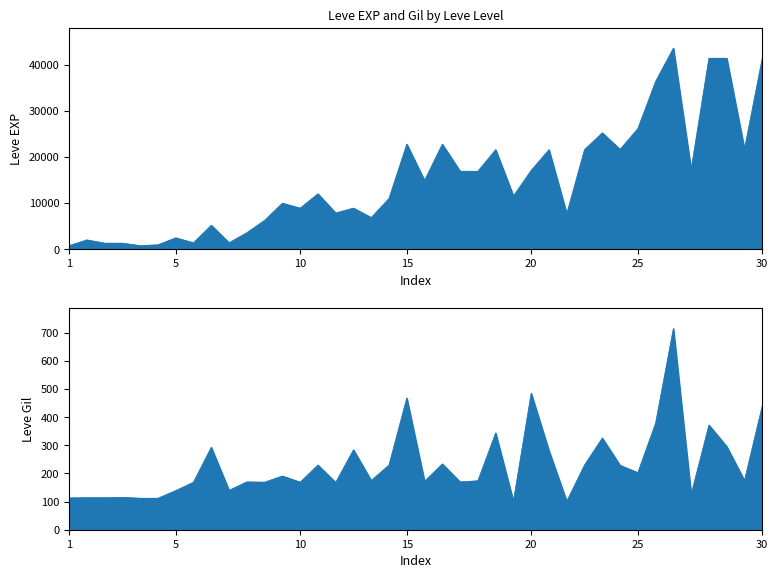

What is the total value across all series at 25?

25576